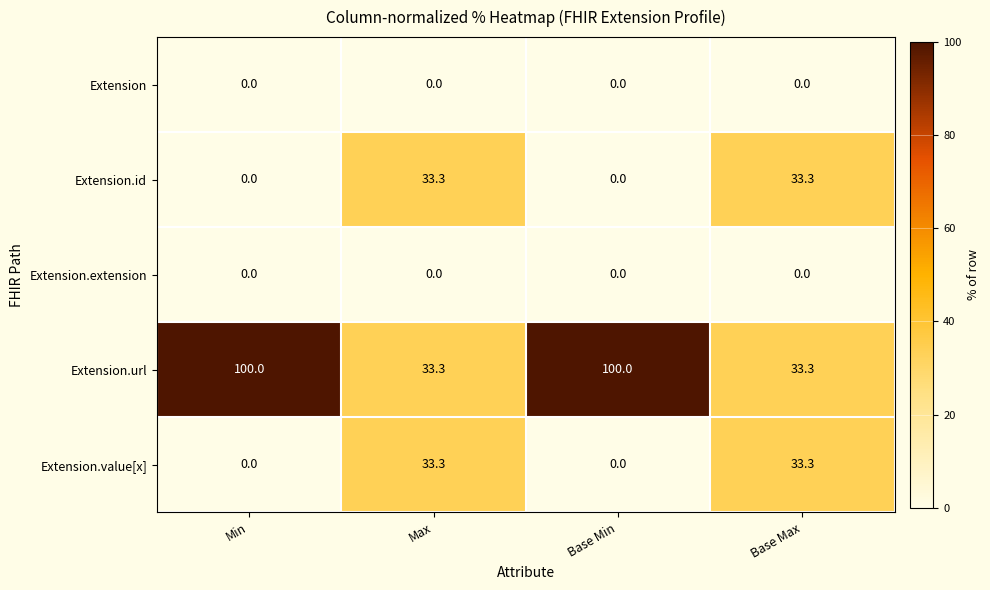

At which label does Extension.id first exceed 33?

Max